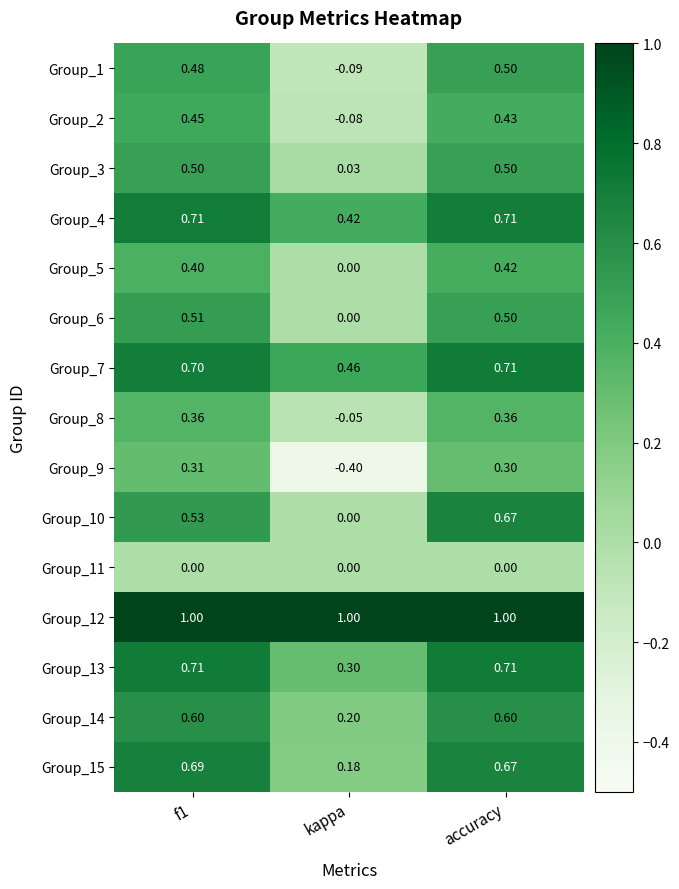

How many data points in Group_2 are less than 0?

1